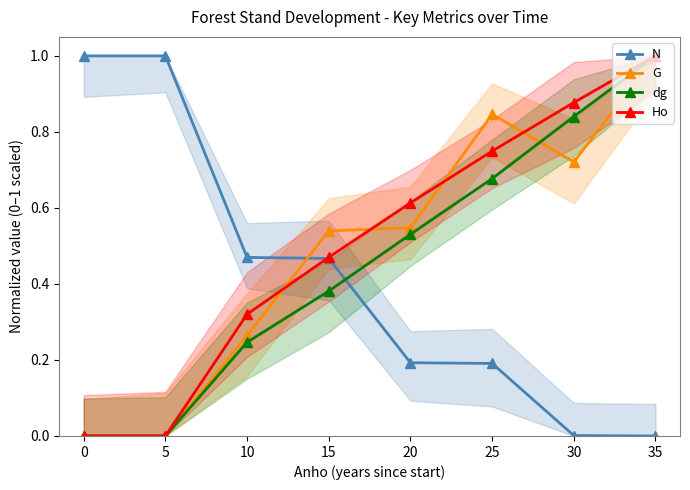

What is the greatest value displayed?

1.0